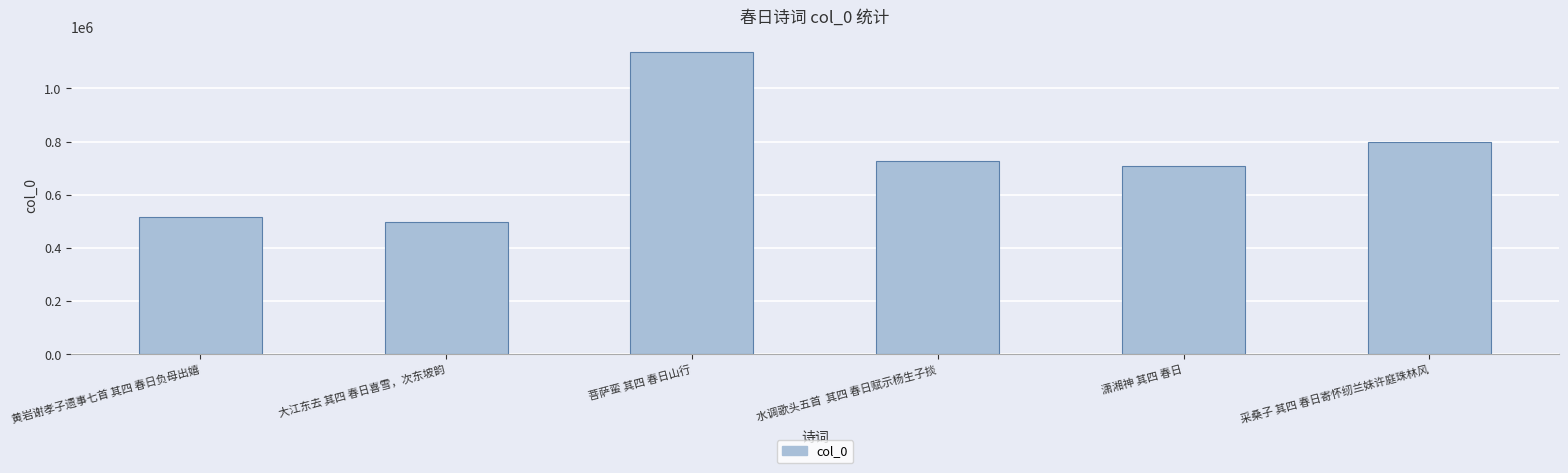

Reading left to right, transcribe all the data shown in this chart.

黄岩谢孝子遗事七首 其四 春日负母出嬉=516145	大江东去 其四 春日喜雪，次东坡韵=496079	菩萨蛮 其四 春日山行=1137177	水调歌头五首  其四 春日赋示杨生子掞=728221	潇湘神 其四 春日=707731	采桑子 其四 春日寄怀纫兰妹许庭珠林风=797761